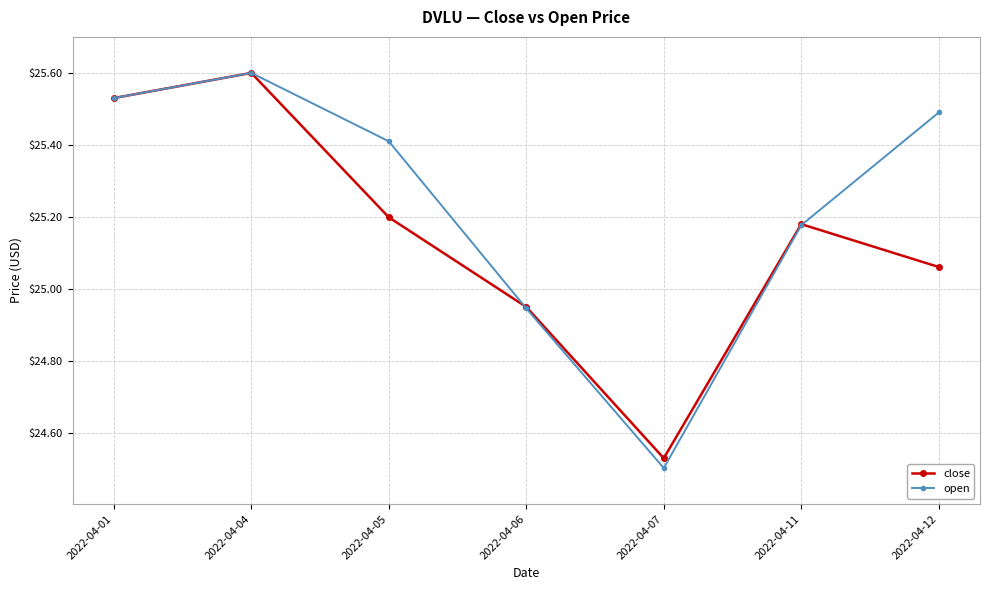

After their last crossing, which series has the higher values: close or open?

open